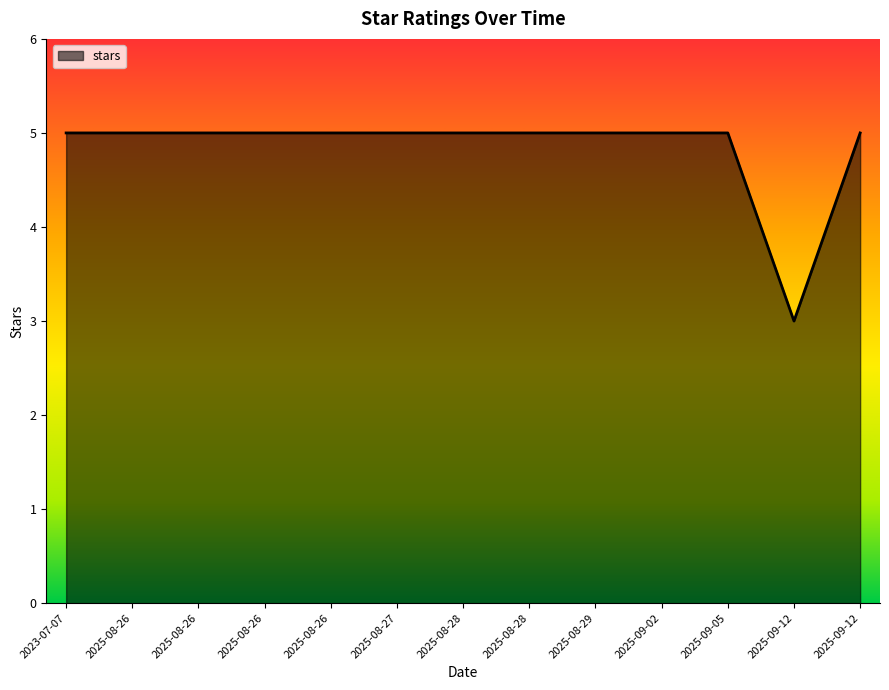

Is this an area chart (filled region under the line)?

Yes